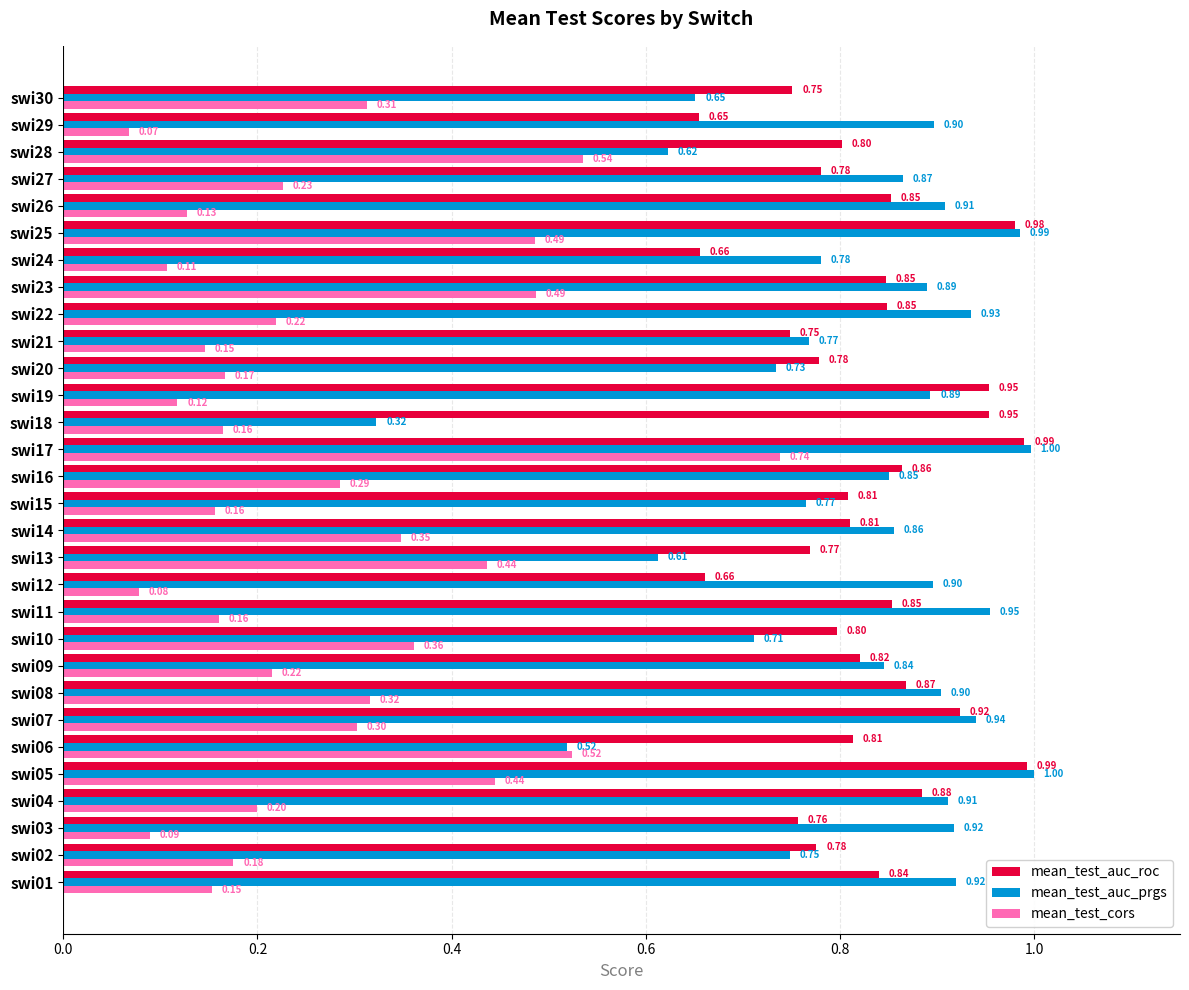

List the series in order of their peak value, highest first.

mean_test_auc_prgs, mean_test_auc_roc, mean_test_cors